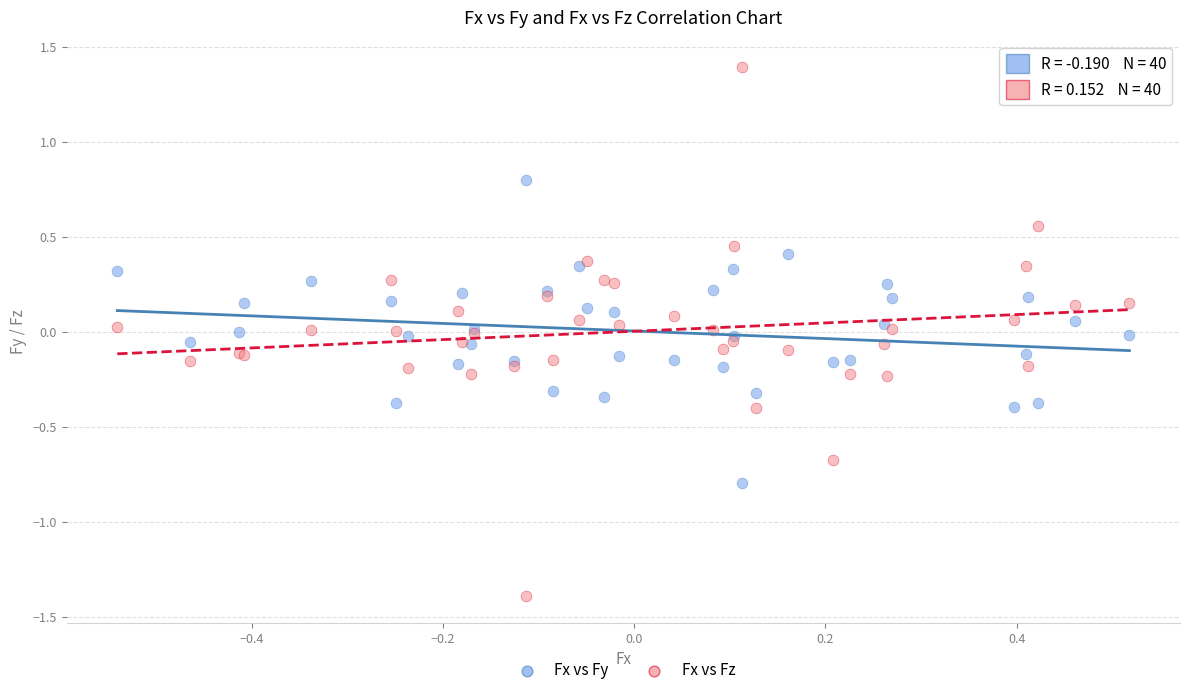

Which series contains the lowest Y value?

Fx vs Fz